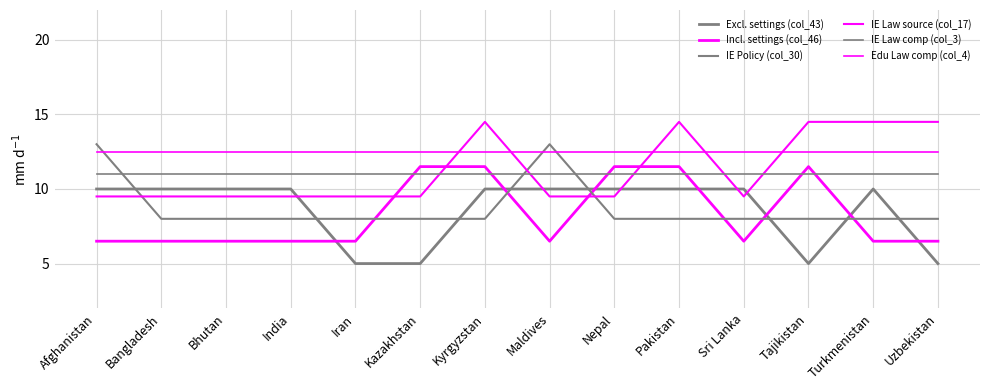

How many lines are shown in the chart?

6